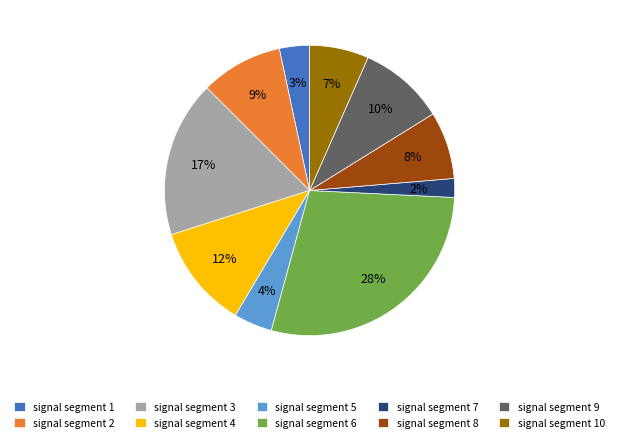

Which has a higher value, signal segment 9 or signal segment 8?

signal segment 9